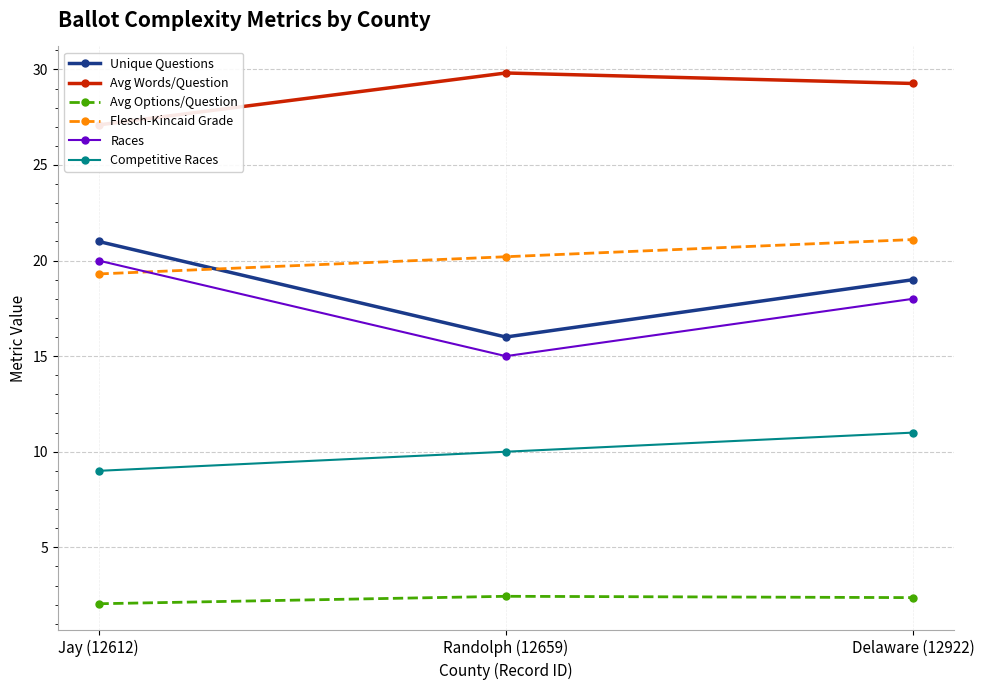

What is the difference between the maximum and second lowest values in the Flesch-Kincaid Grade series?

0.9